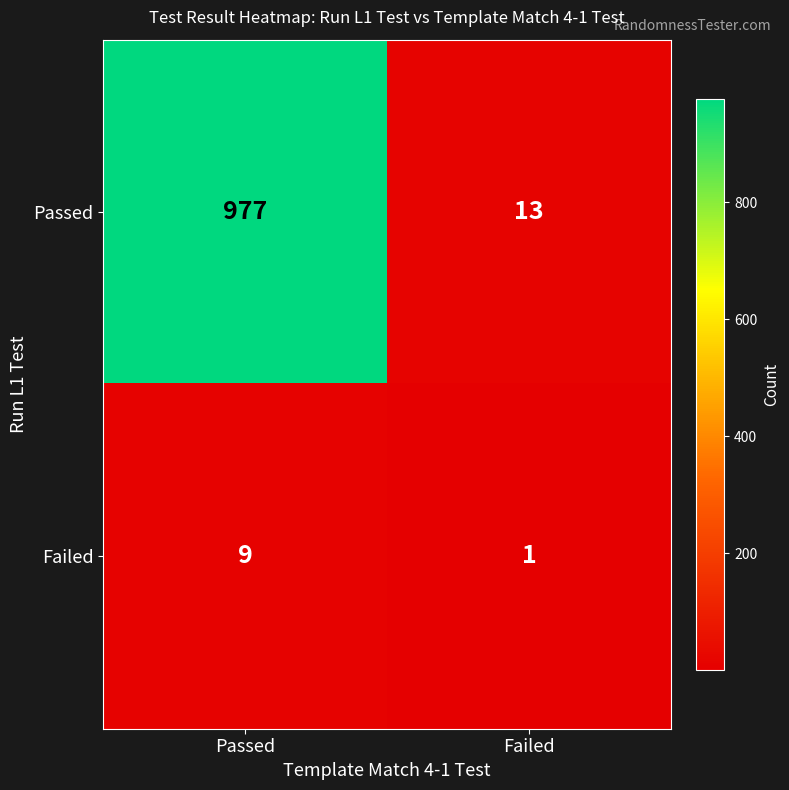

Reading left to right, list all the values displayed in this chart.

Passed: 977	13
Failed: 9	1